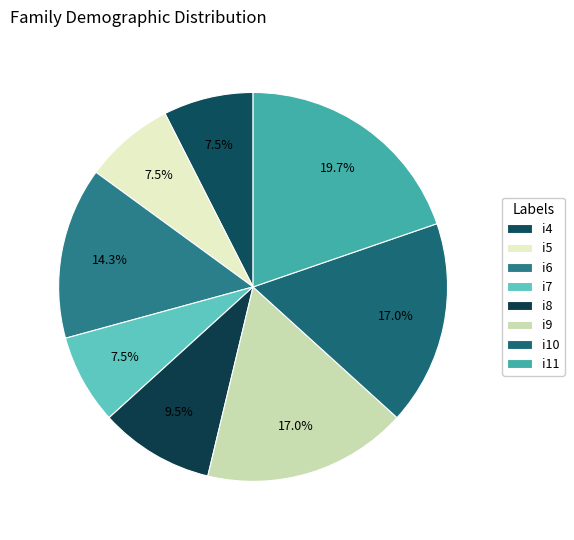

How many slices are in this pie chart?

8